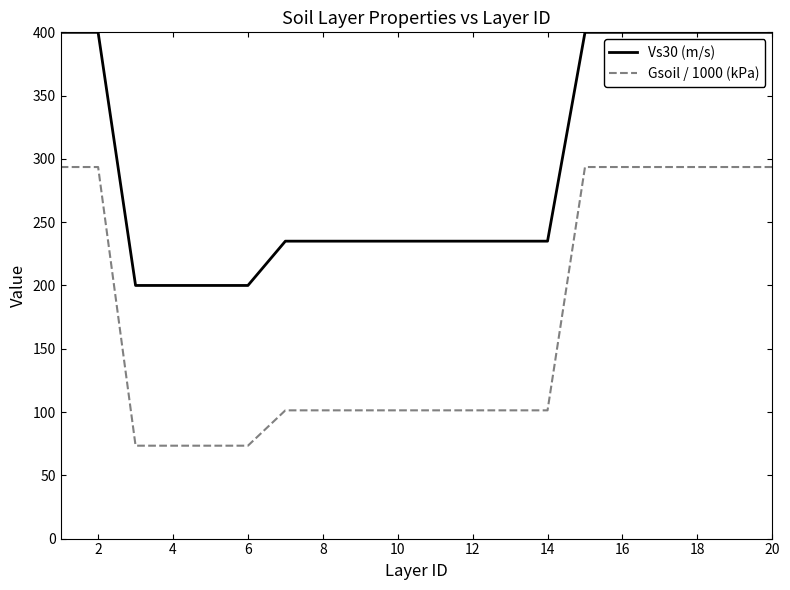

Which series has the largest total across all categories?

Vs30 (m/s)